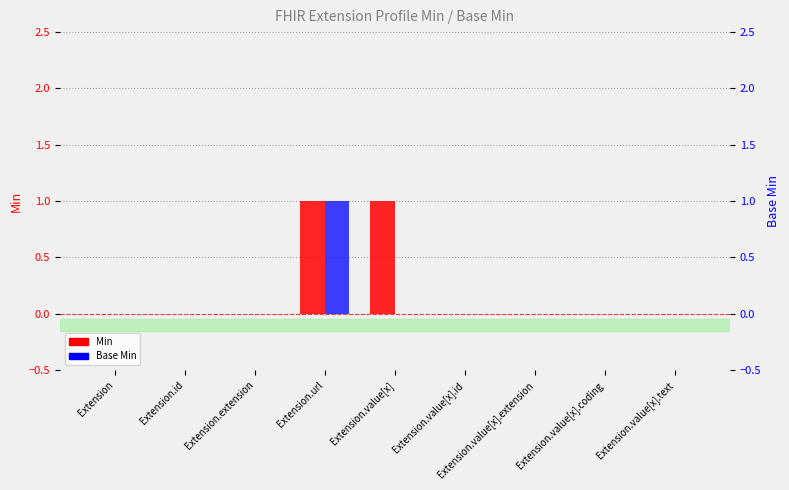

Which series has the largest total across all categories?

Min